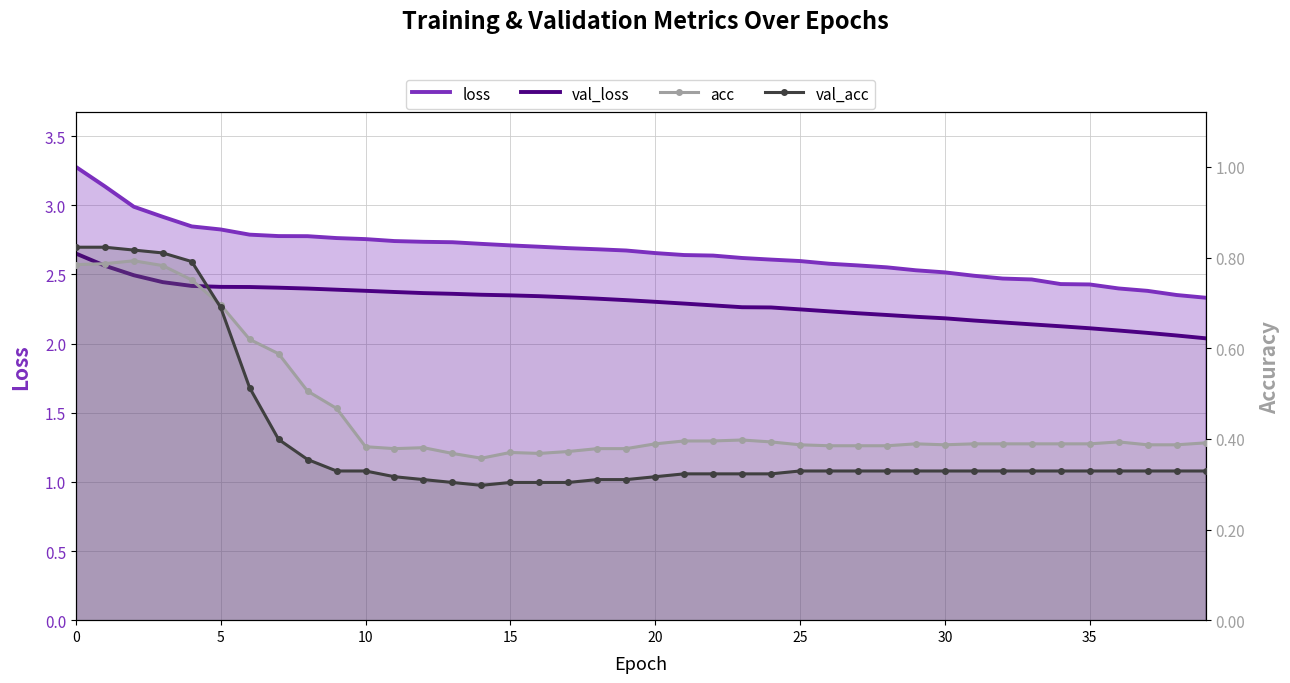

How many lines are shown in the chart?

4